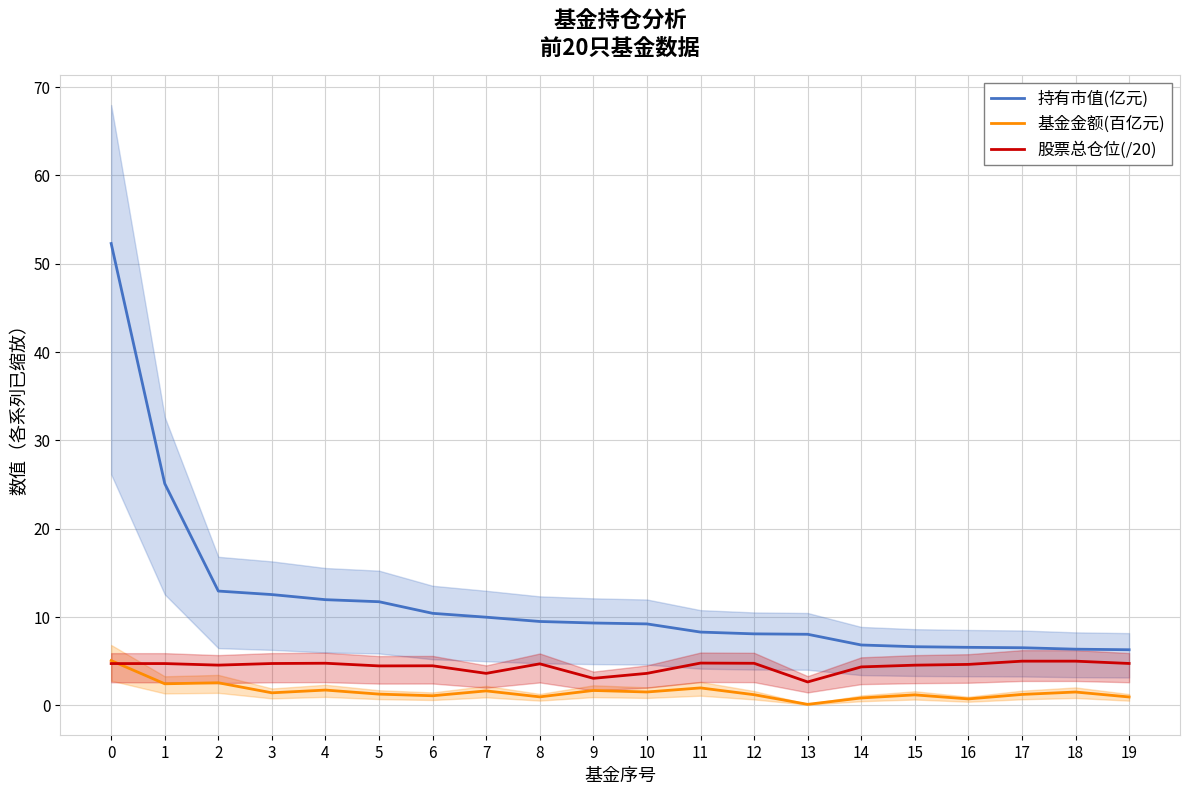

True or false: 股票总仓位(/20) and 持有市值(亿元) intersect in this chart.

False